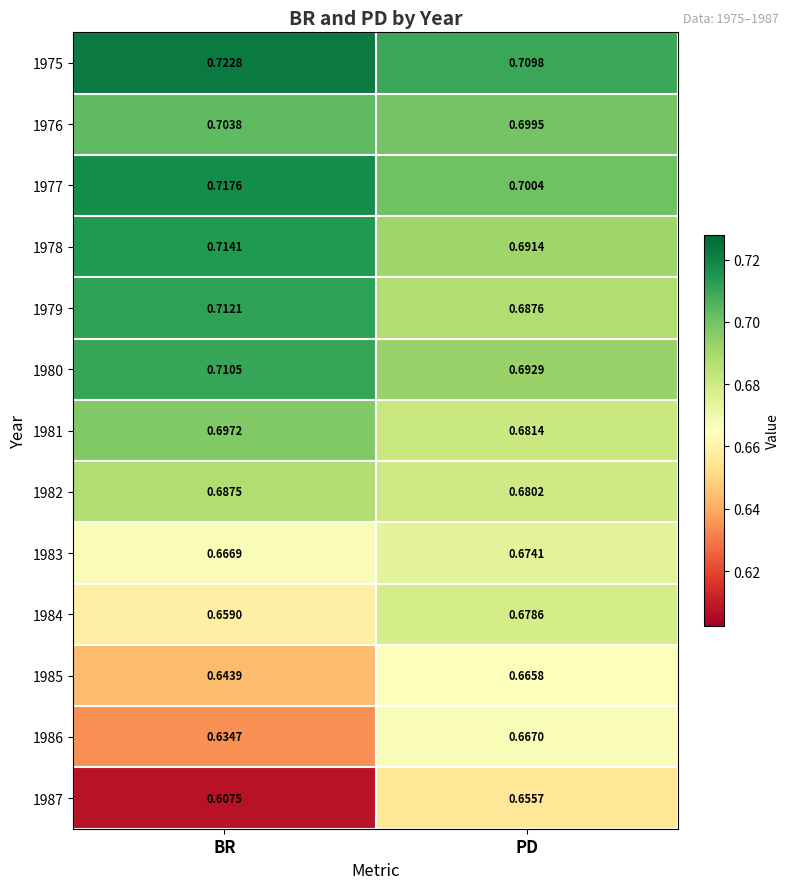

Which series has the largest total across all categories?

1975